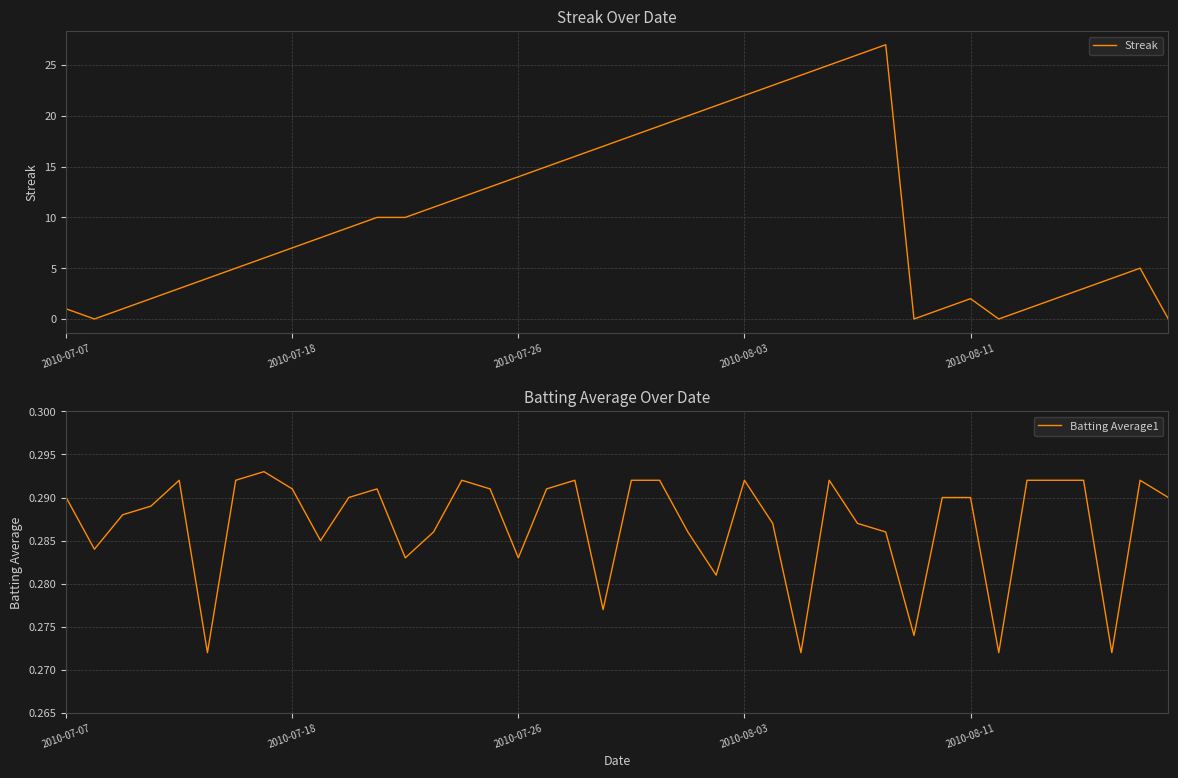

Is it true that Streak equals 1 at 2010-08-11?

False